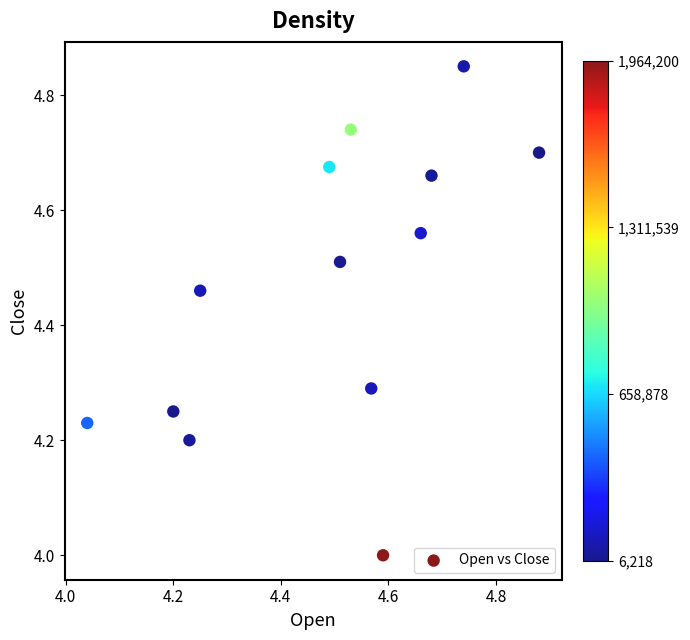

What is the range of X values (max minus min)?

0.8